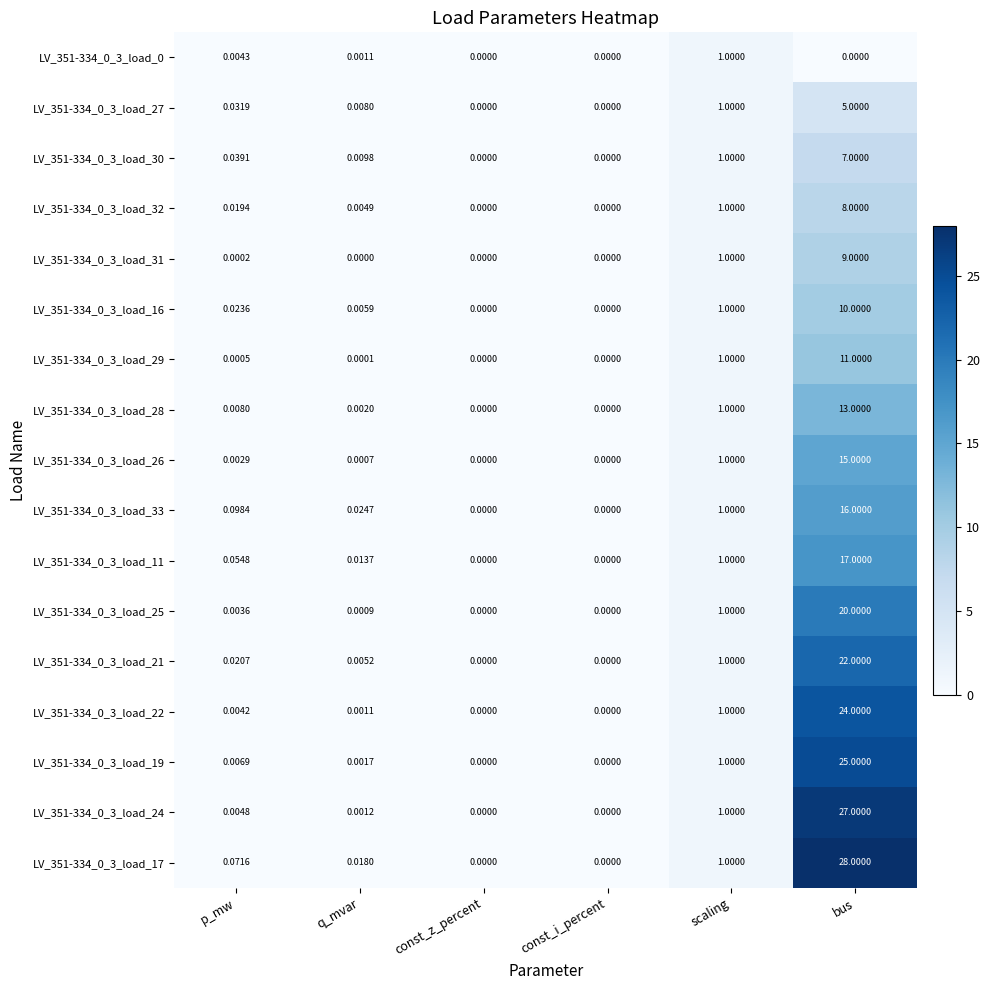

Is the value of LV_351-334_0_3_load_28 at scaling greater than the value of LV_351-334_0_3_load_21 at const_z_percent?

Yes